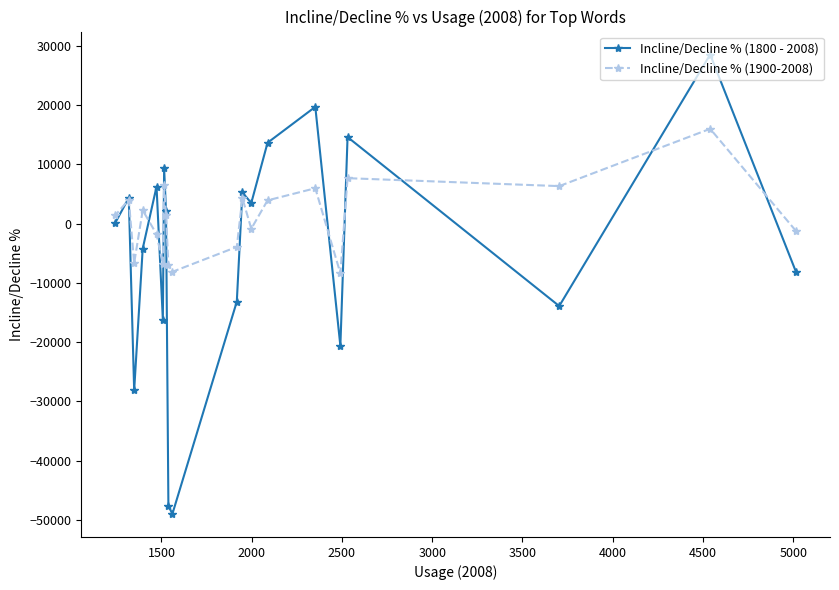

What is the greatest value displayed?

28484.1